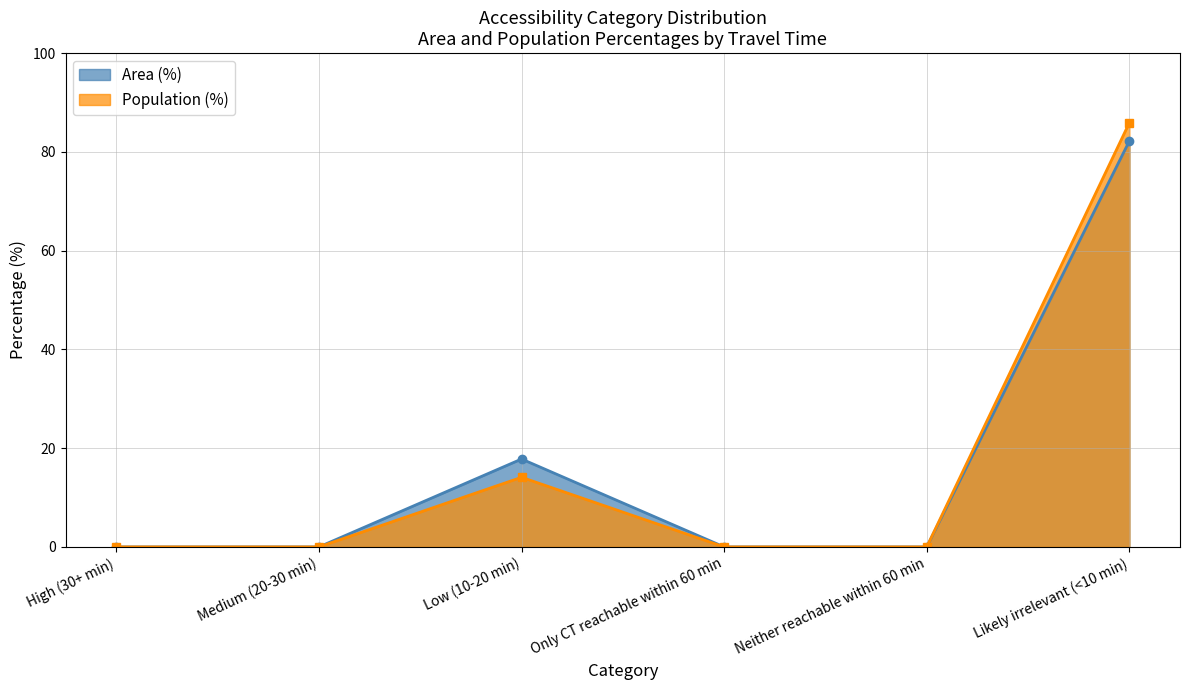

Is the value of Population (%) at High (30+ min) greater than the value of Area (%) at Likely irrelevant (<10 min)?

No